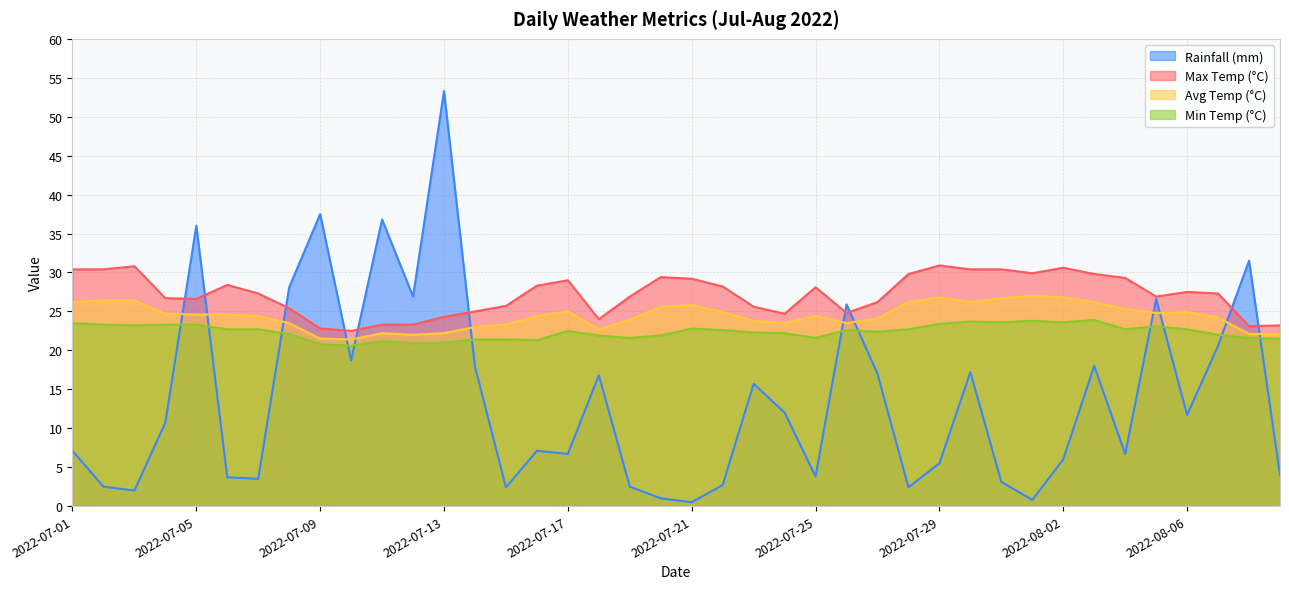

How many data points does each series have?

40